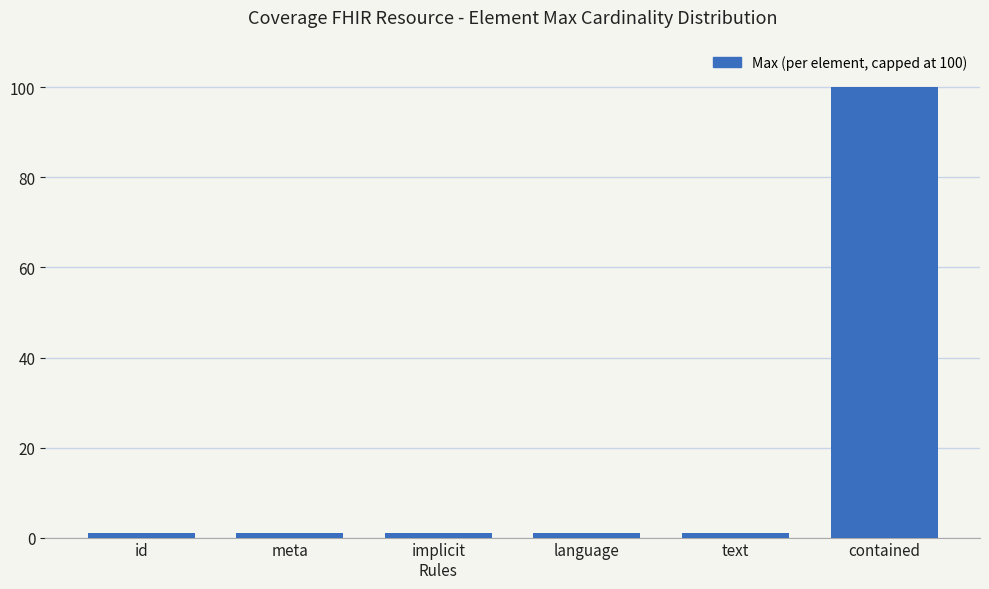

Reading left to right, what are all the values shown in this chart?

1	1	1	1	1	100